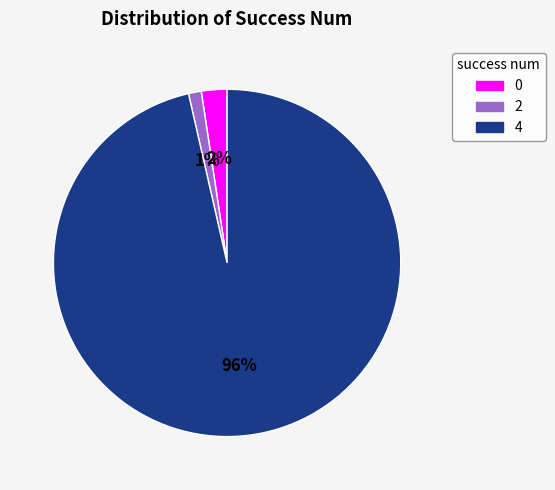

What percentage is the 2 slice, to the nearest percent?

1%